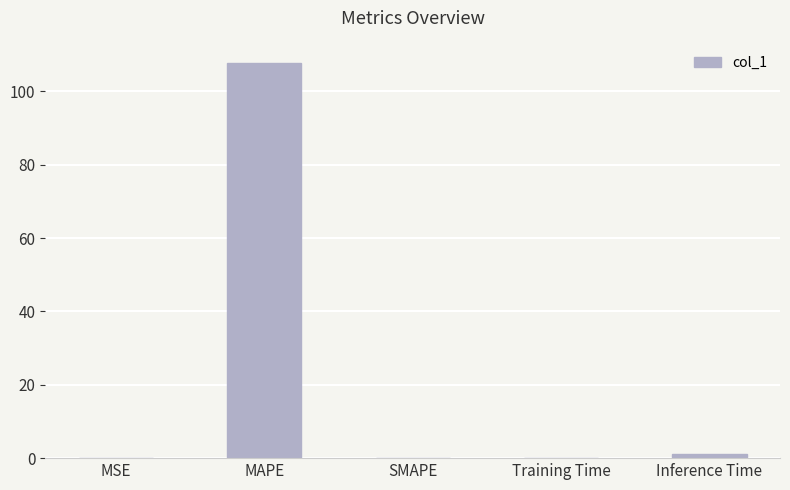

Which label corresponds to the largest value in the chart?

MAPE